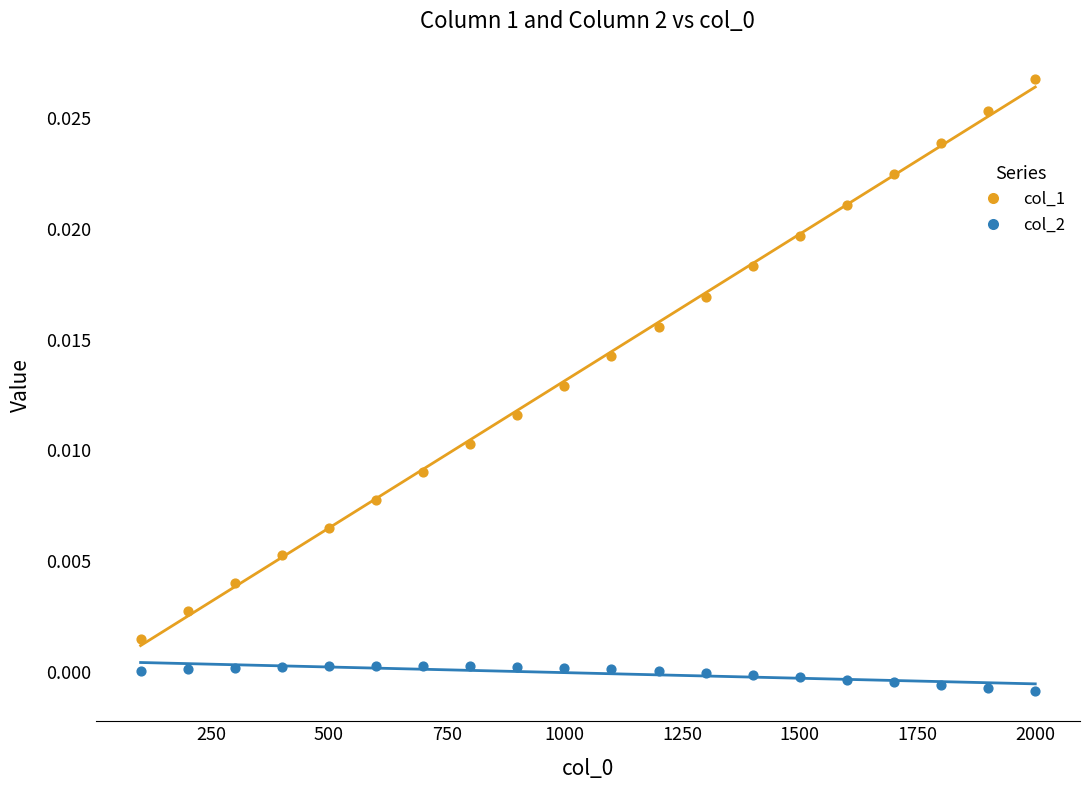

What is the X range (max minus min) for the scatter plot?

1900.0